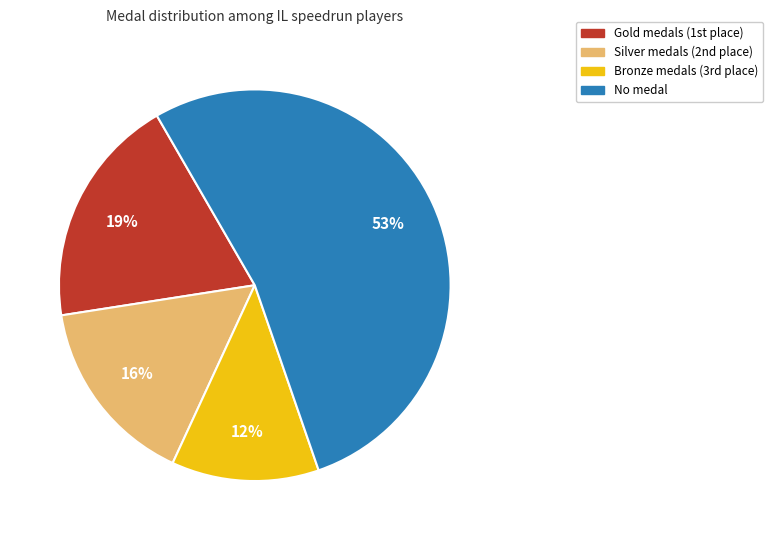

Does any single category account for the majority?

Yes